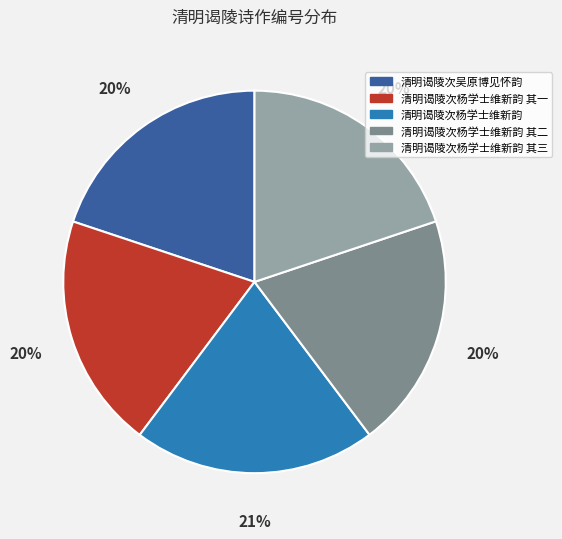

Does 清明谒陵次杨学士维新韵 其二 represent more than half of the total?

No